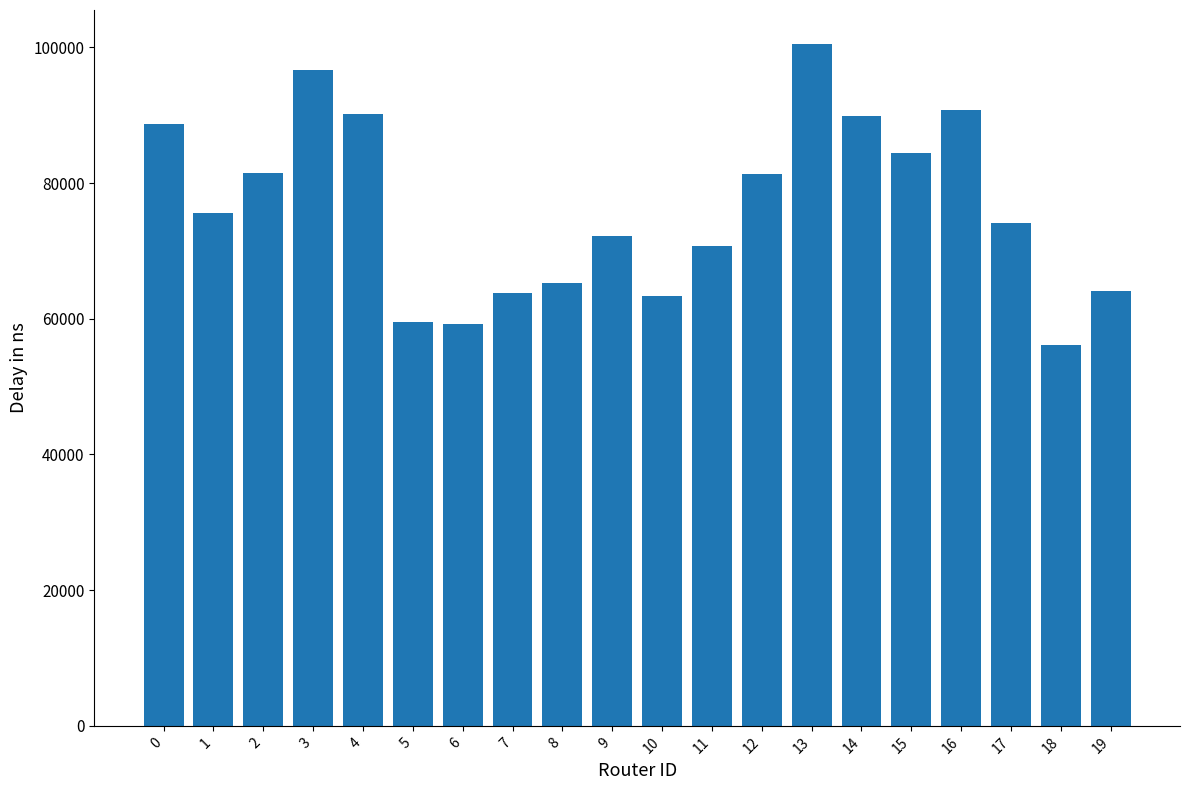

How many bars are there in total?

20